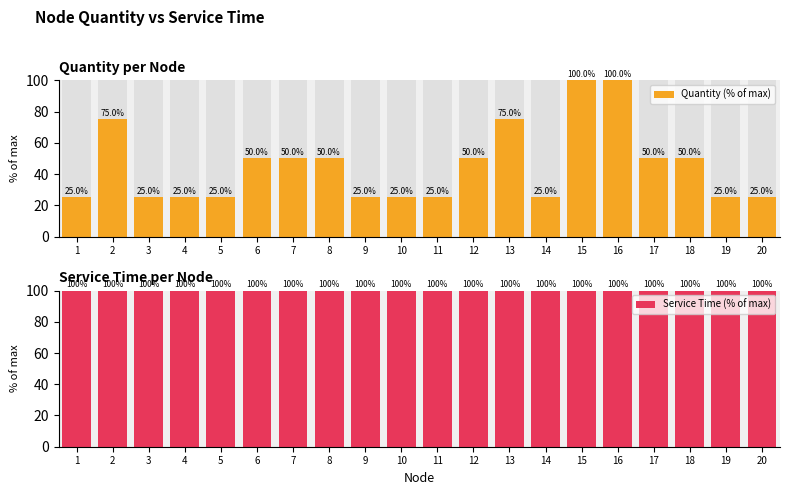

Reading left to right, extract all data points from this chart.

Quantity (% of max): 25	75	25	25	25	50	50	50	25	25	25	50	75	25	100	100	50	50	25	25
Service Time (% of max): 100	100	100	100	100	100	100	100	100	100	100	100	100	100	100	100	100	100	100	100